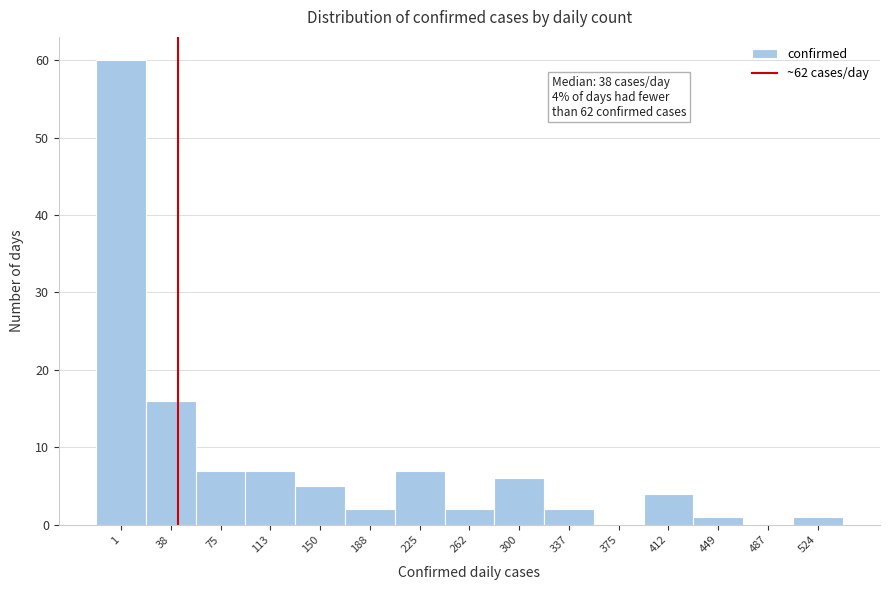

Reading left to right, extract all data points from this chart.

1=60	38=16	75=7	113=7	150=5	188=2	225=7	262=2	300=6	337=2	375=0	412=4	449=1	487=0	524=1